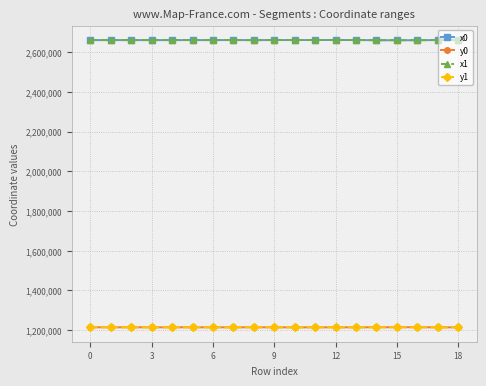

True or false: y0 and x1 cross at least once.

False